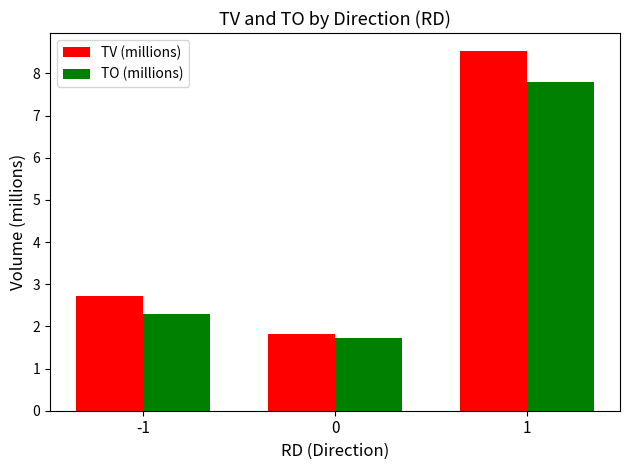

At how many categories does at least one series exceed 7?

1